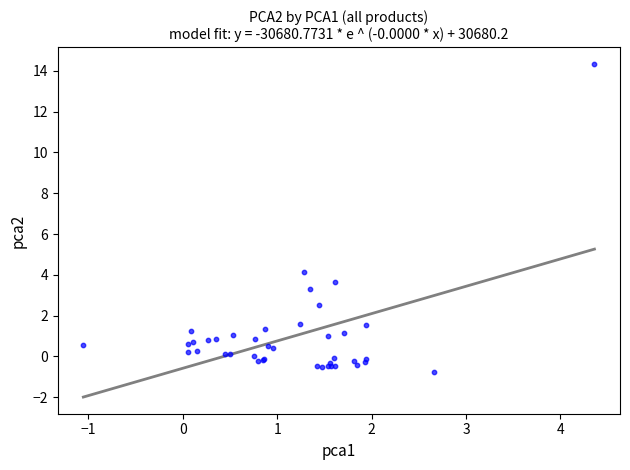

What Y value in the scatter plot is closest to 6?

4.1